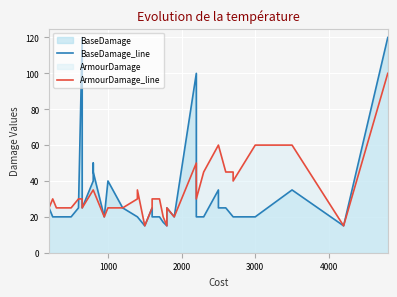

How many lines are shown in the chart?

2